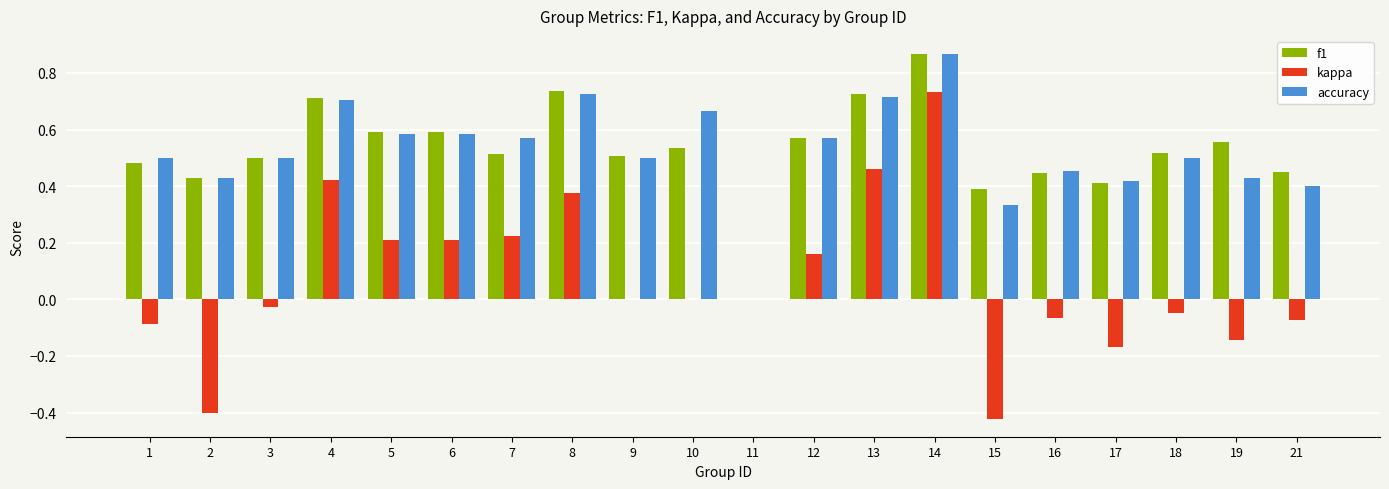

The f1 series shows 0.4 at 17. True or false?

True